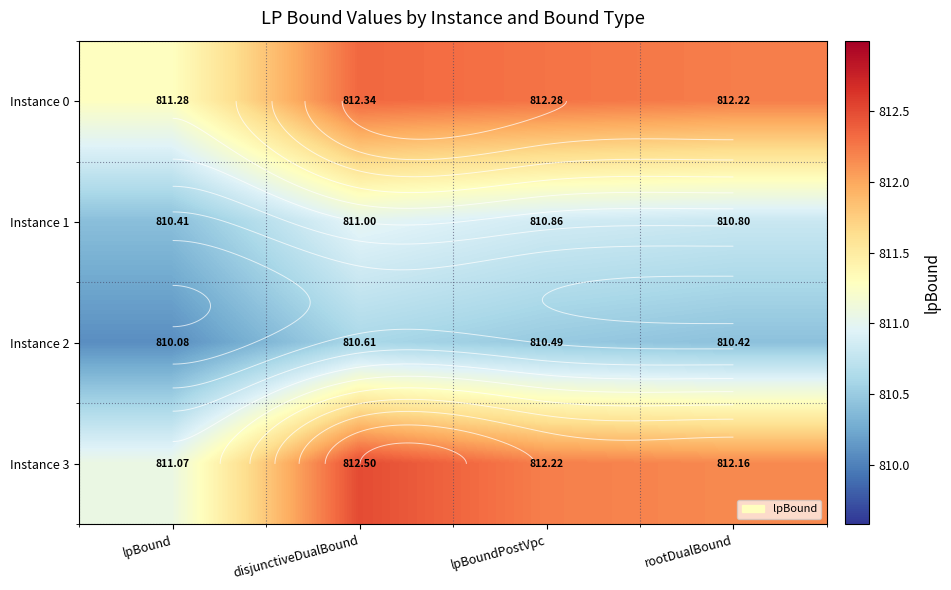

At which category is the sum across all series the highest?

disjunctiveDualBound